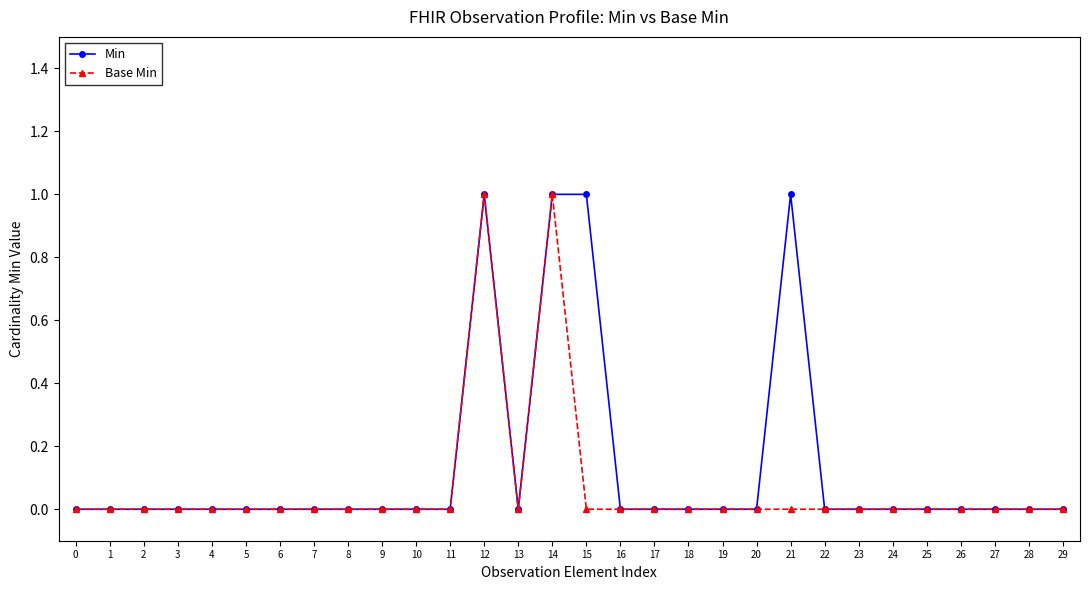

Which series has the largest total across all categories?

Min